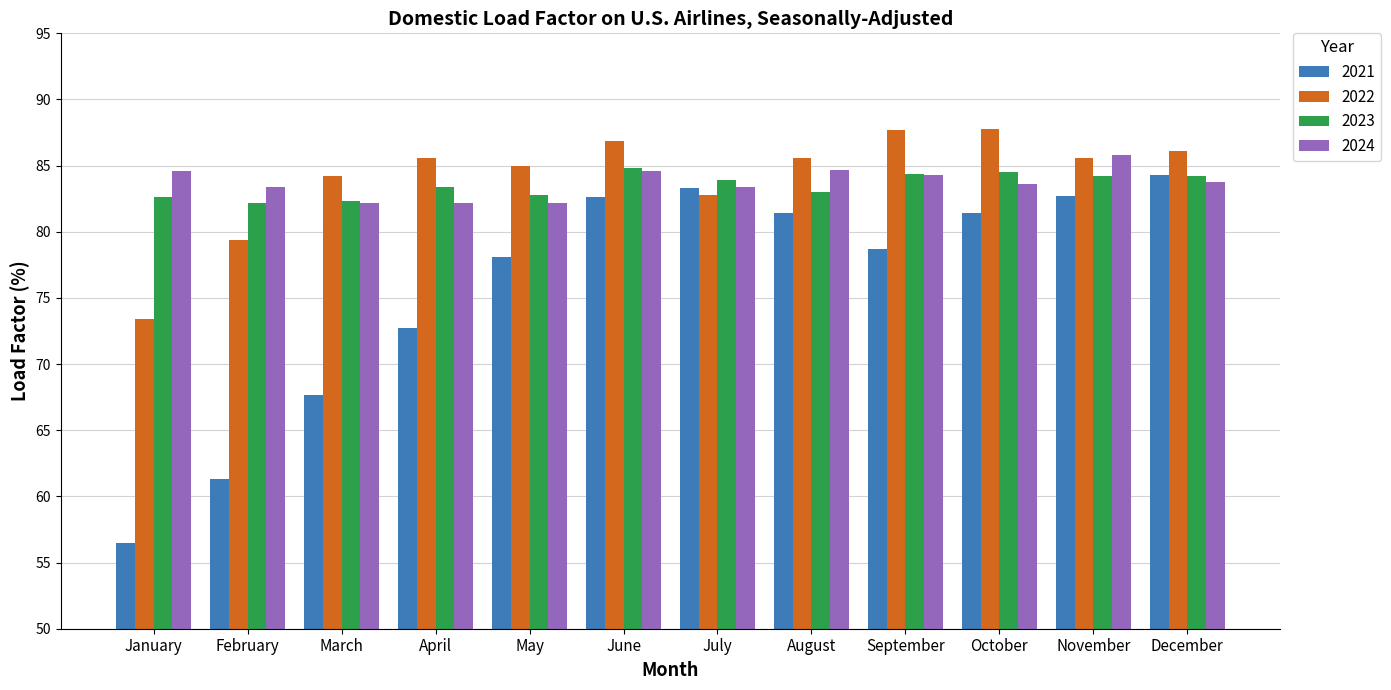

List the series in order of their peak value, highest first.

2022, 2024, 2023, 2021